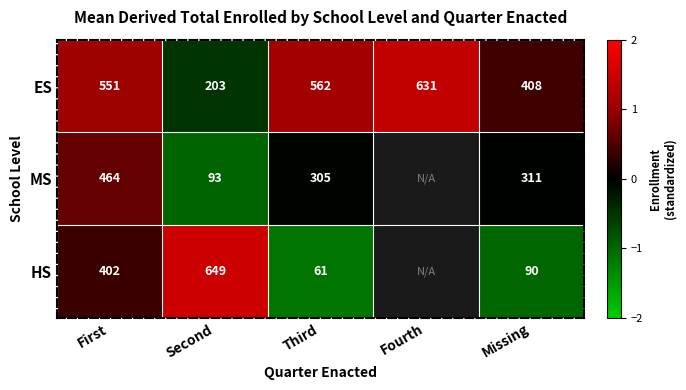

Which category has the lowest value in the ES series?

Second